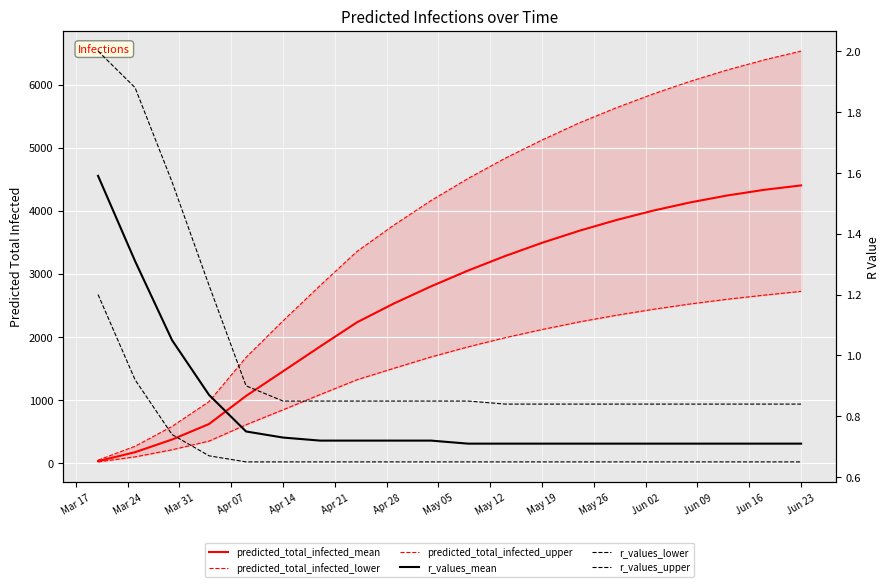

True or false: predicted_total_infected_mean has more than 0 points higher than both neighbors.

False